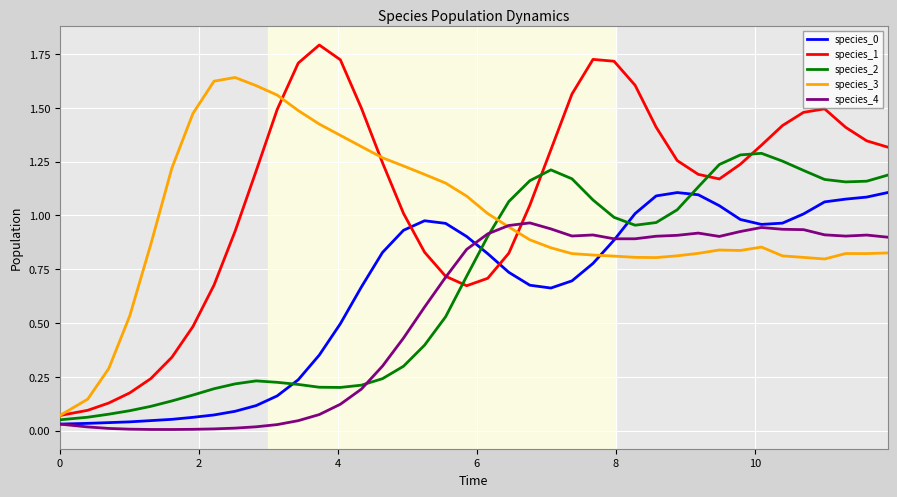

Which series has the largest range (max minus min)?

species_1